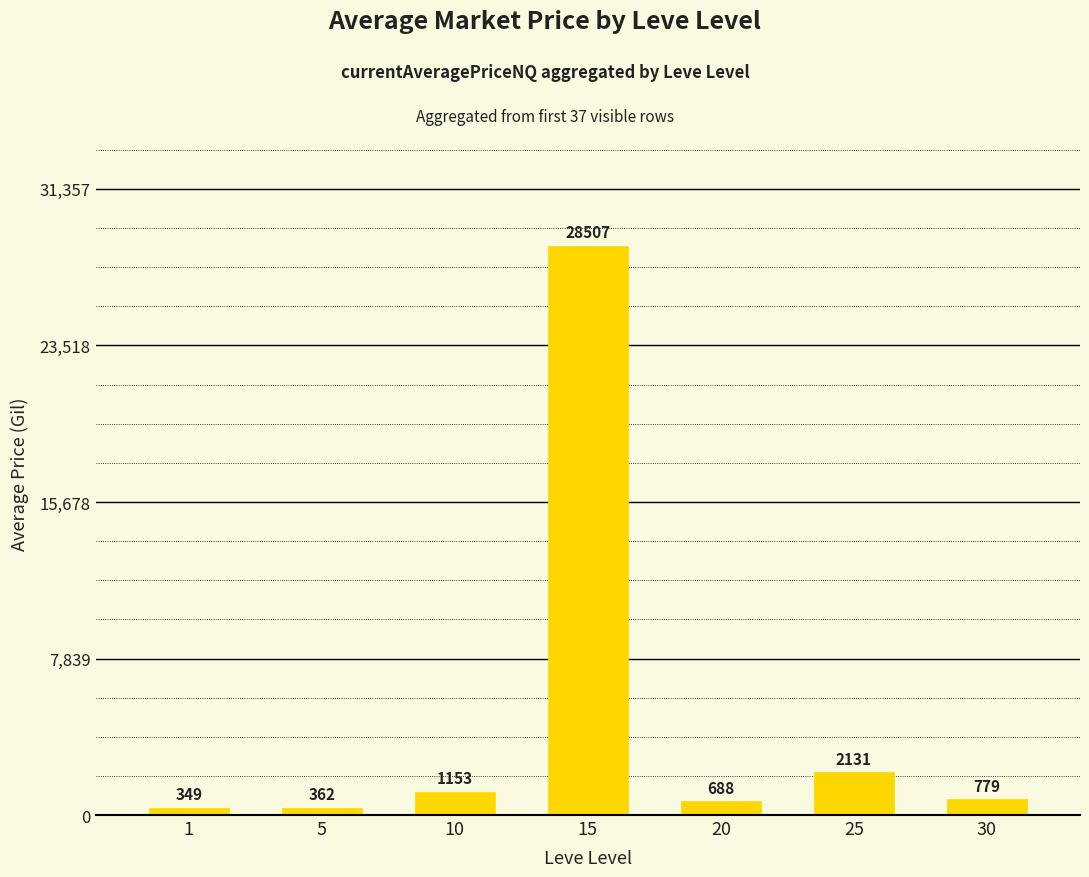

Rank the categories by value from lowest to highest.

1, 5, 20, 30, 10, 25, 15